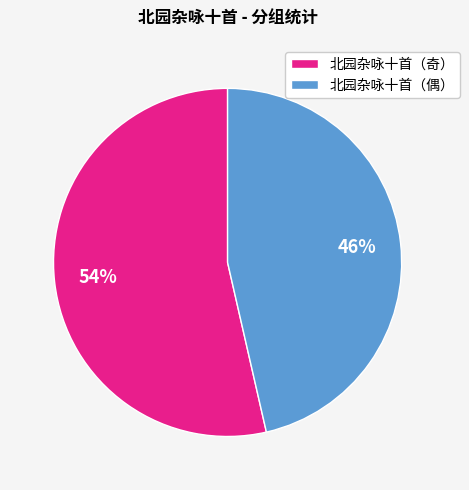

What is the largest slice in the pie chart?

北园杂咏十首（奇）